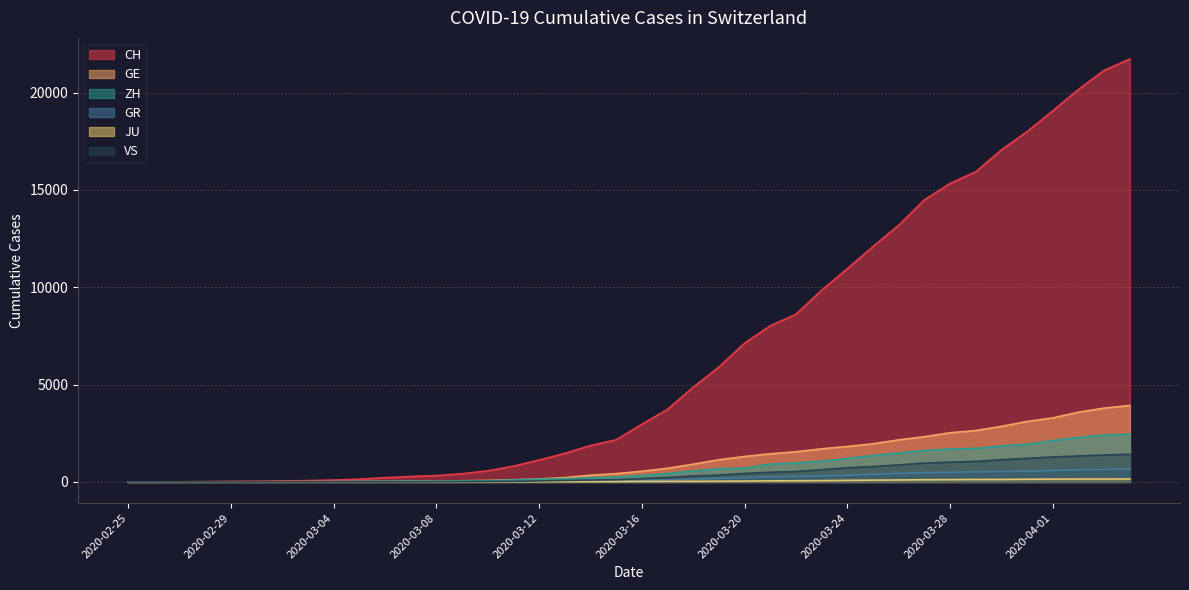

What are all the series names shown in the legend?

CH, GE, ZH, GR, JU, VS